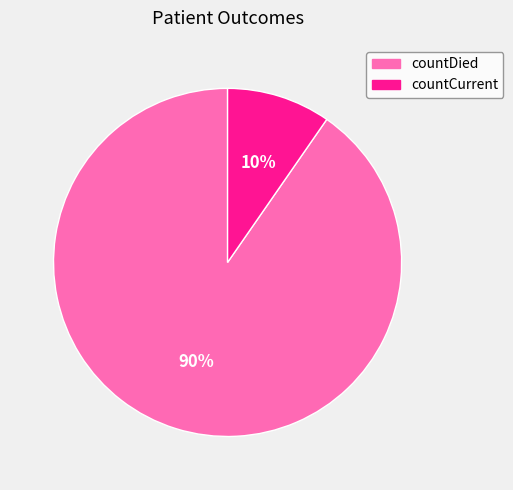

What is the ratio of the value at countCurrent to the value at countDied?

0.1